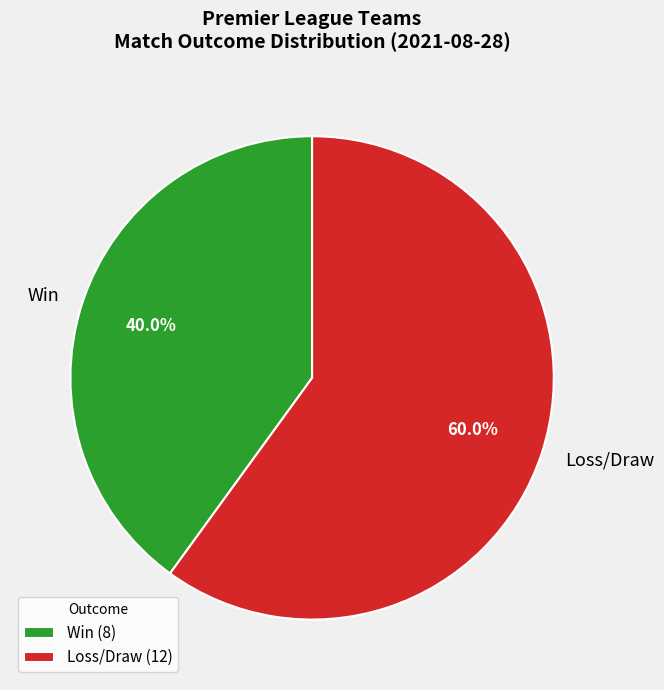

Is there a majority slice in this chart?

Yes